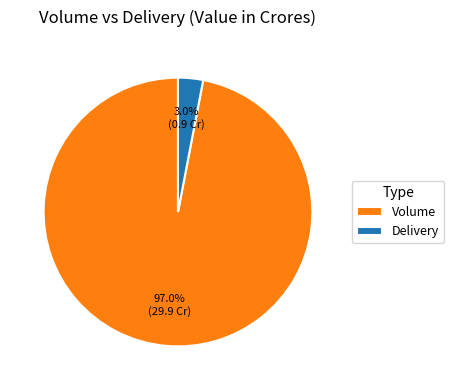

Which has a higher value, Delivery or Volume?

Volume